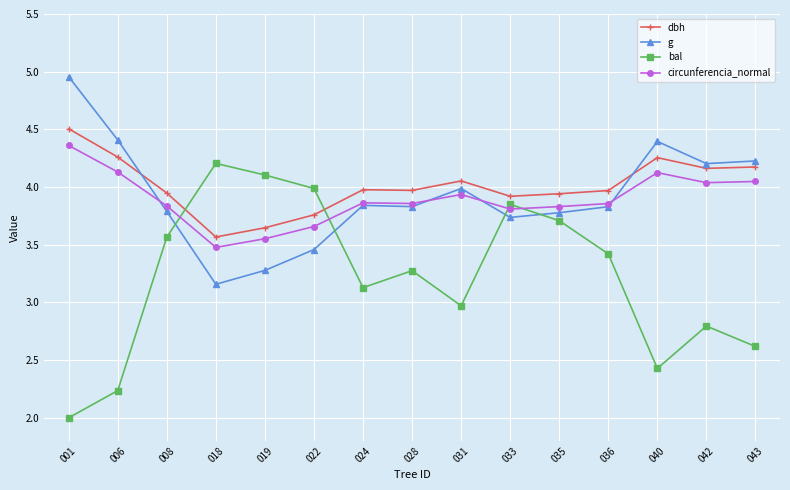

In bal, how many points are higher than both neighbors (excluding endpoints)?

4